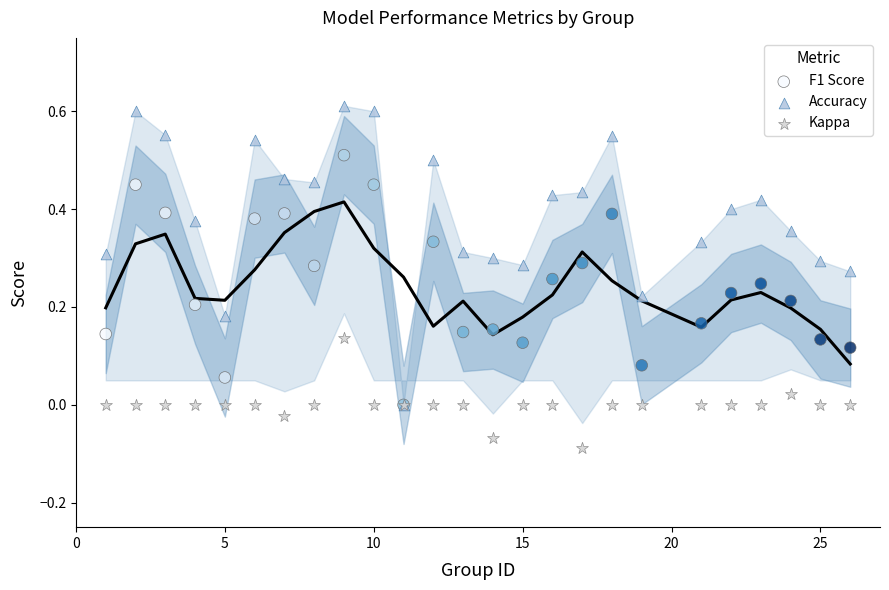

What are all the series names shown in the legend?

F1 Score, Accuracy, Kappa